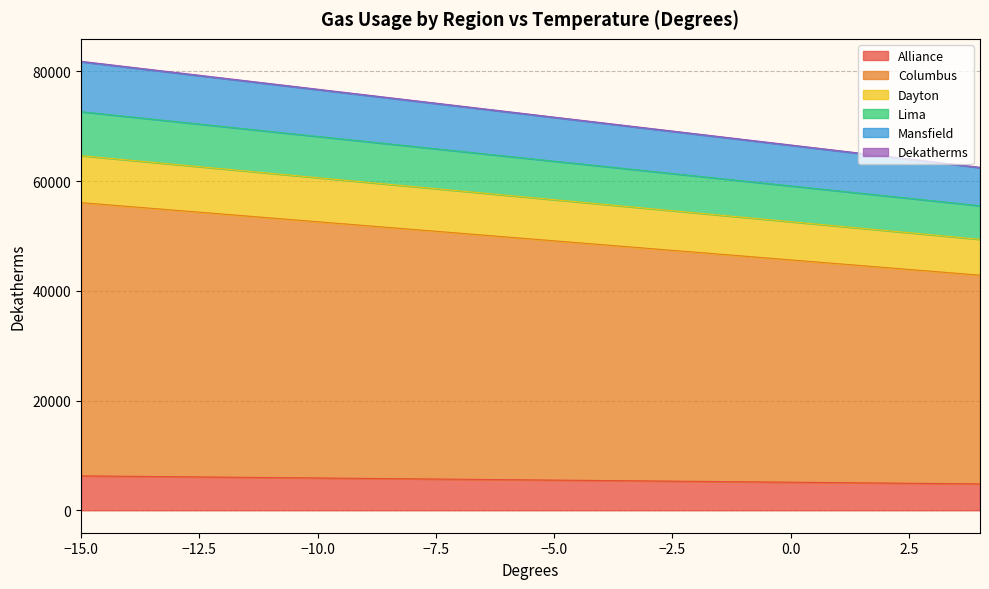

What value does the Lima series have at 3, to the nearest 50?

56400